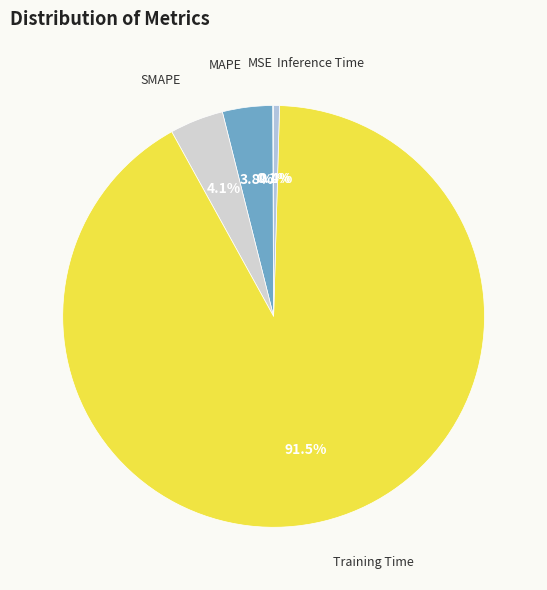

To the nearest percent, what is the difference between the largest and smallest slice percentages?

91%